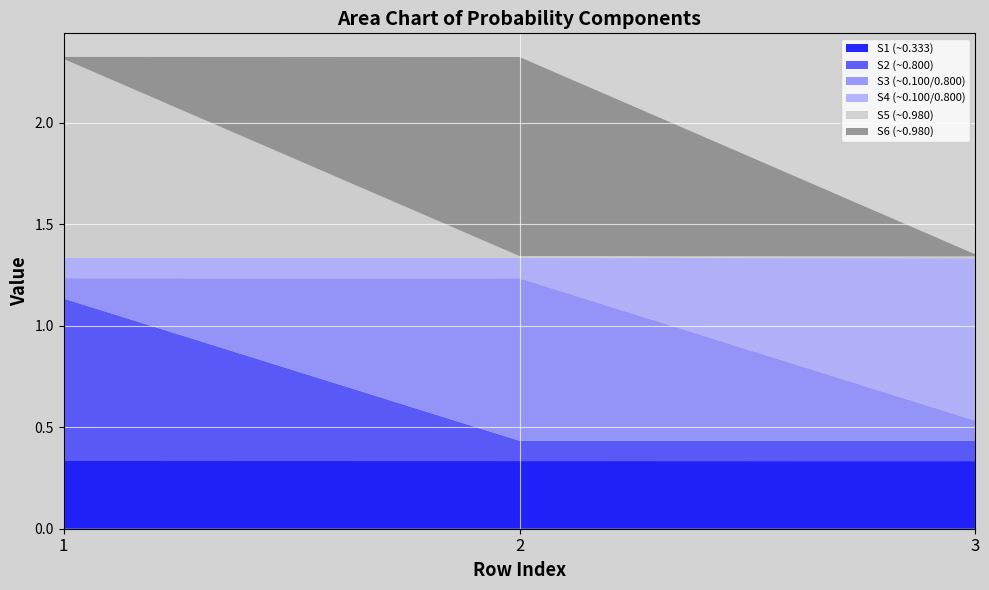

At which category is the sum across all series the highest?

1